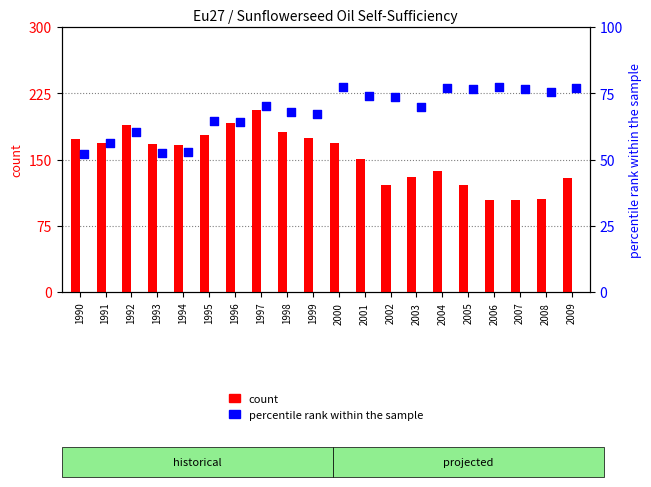

Which series reaches the maximum Y coordinate?

count